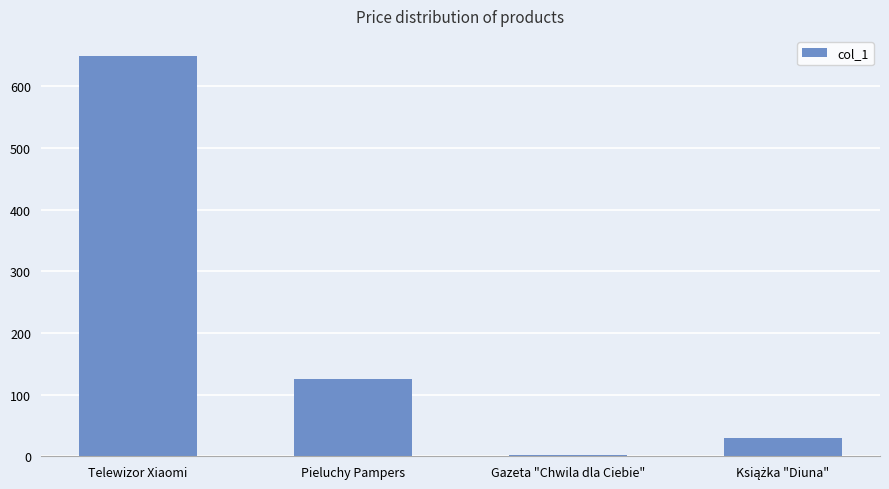

What is the label of the 4th bar from the right?

Telewizor Xiaomi